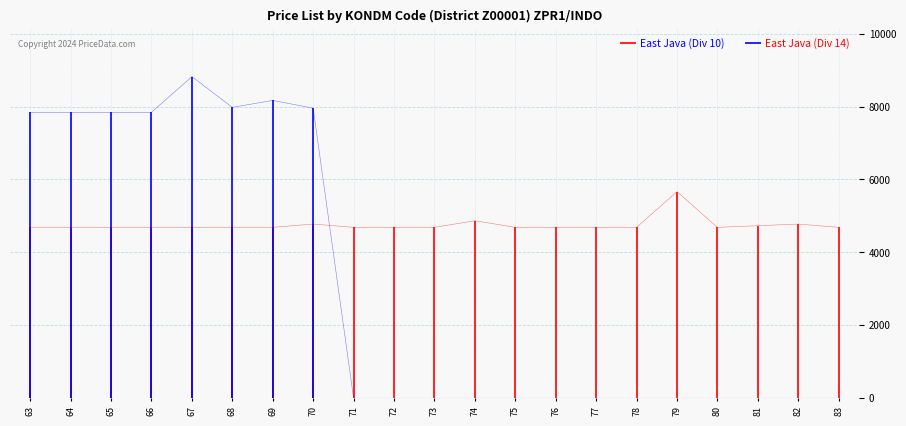

After their last crossing, which series has the higher values: East Java (Div 10) or East Java (Div 14)?

East Java (Div 10)